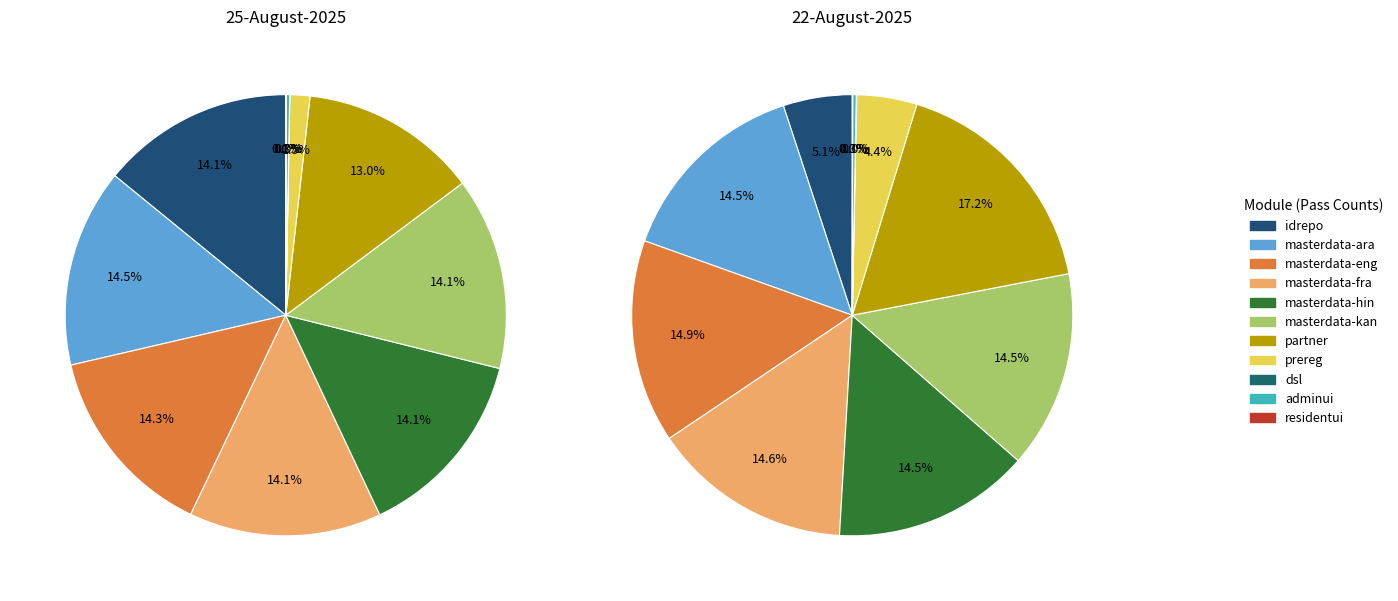

Between masterdata-eng and adminui, which is larger?

masterdata-eng